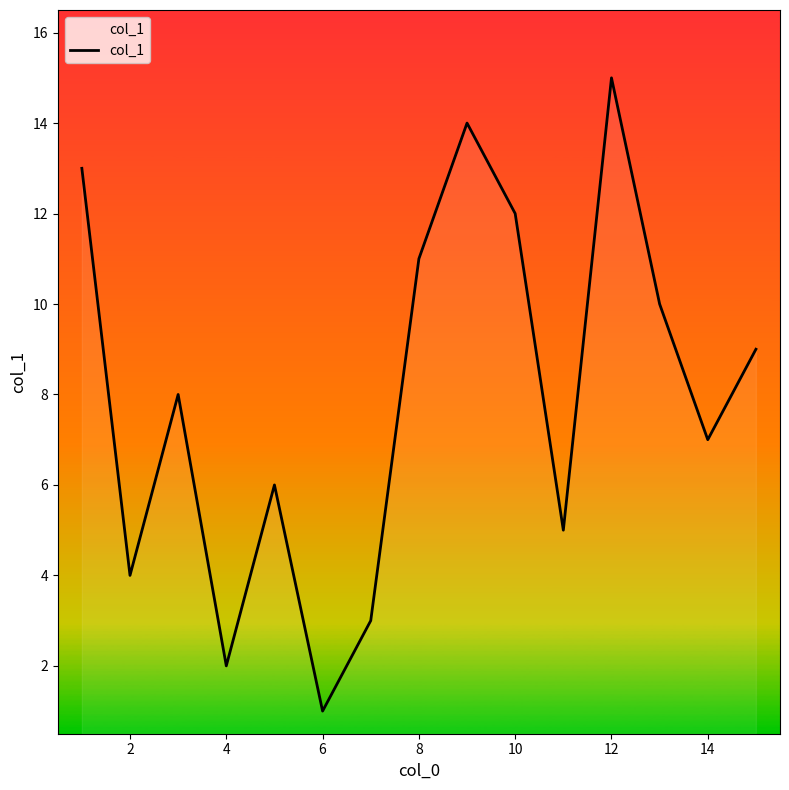

What is the maximum value shown in the chart?

15